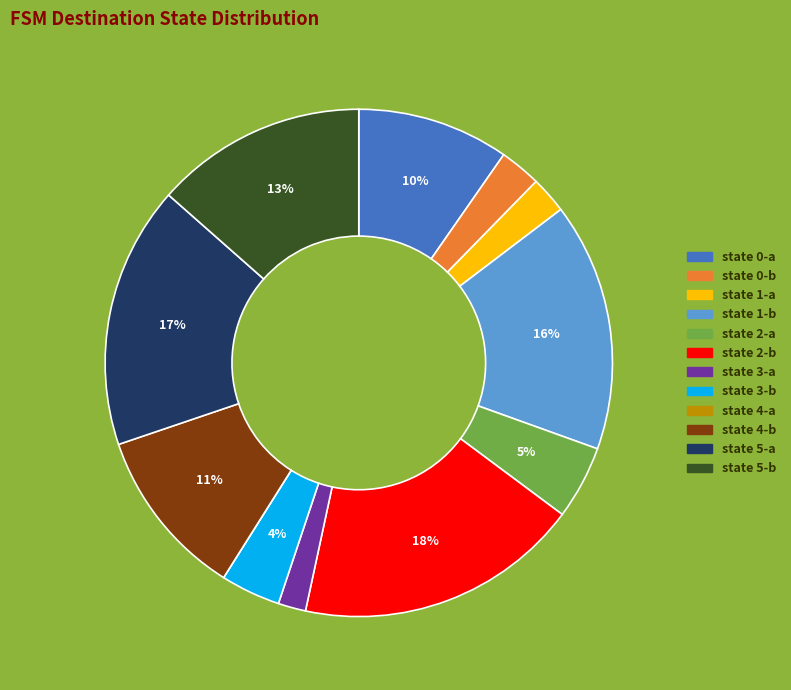

Do state 2-a and state 1-b together represent more than half of the pie?

No